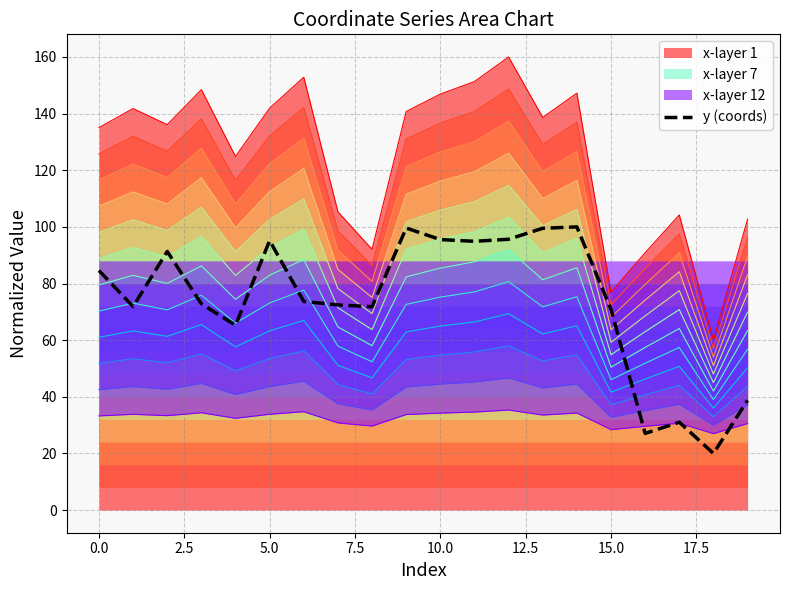

Which label corresponds to the smallest value in the chart?

18